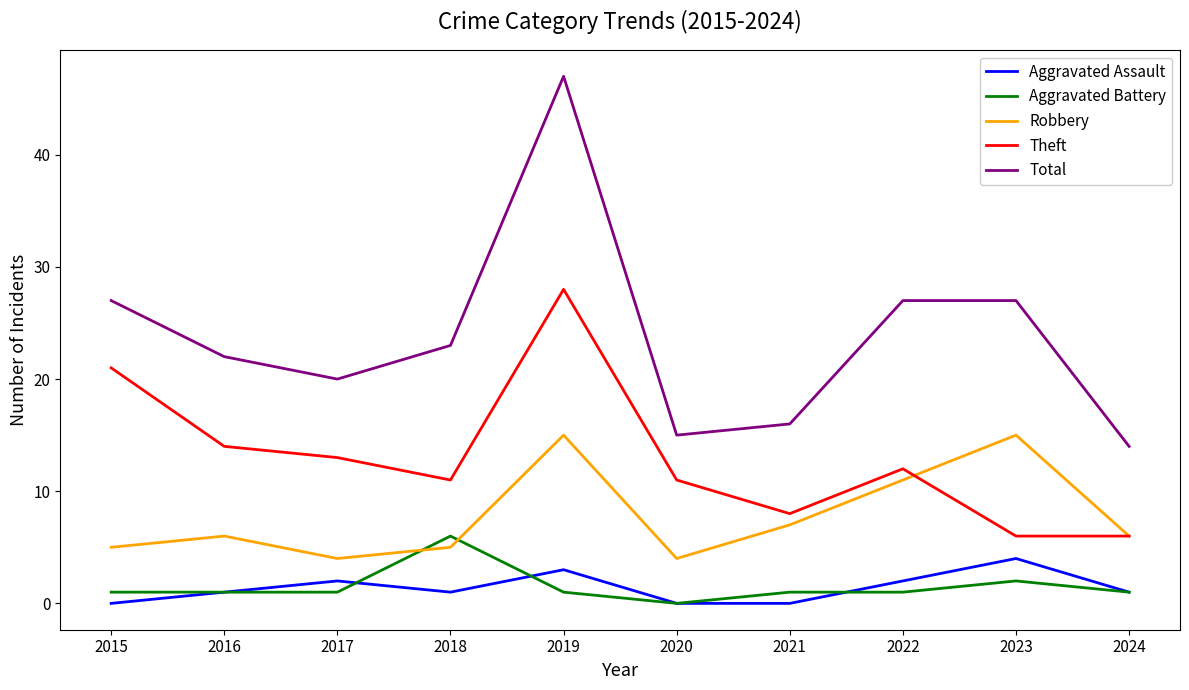

Reading left to right, list all the values displayed in this chart.

Aggravated Assault: 0	1	2	1	3	0	0	2	4	1
Aggravated Battery: 1	1	1	6	1	0	1	1	2	1
Robbery: 5	6	4	5	15	4	7	11	15	6
Theft: 21	14	13	11	28	11	8	12	6	6
Total: 27	22	20	23	47	15	16	27	27	14